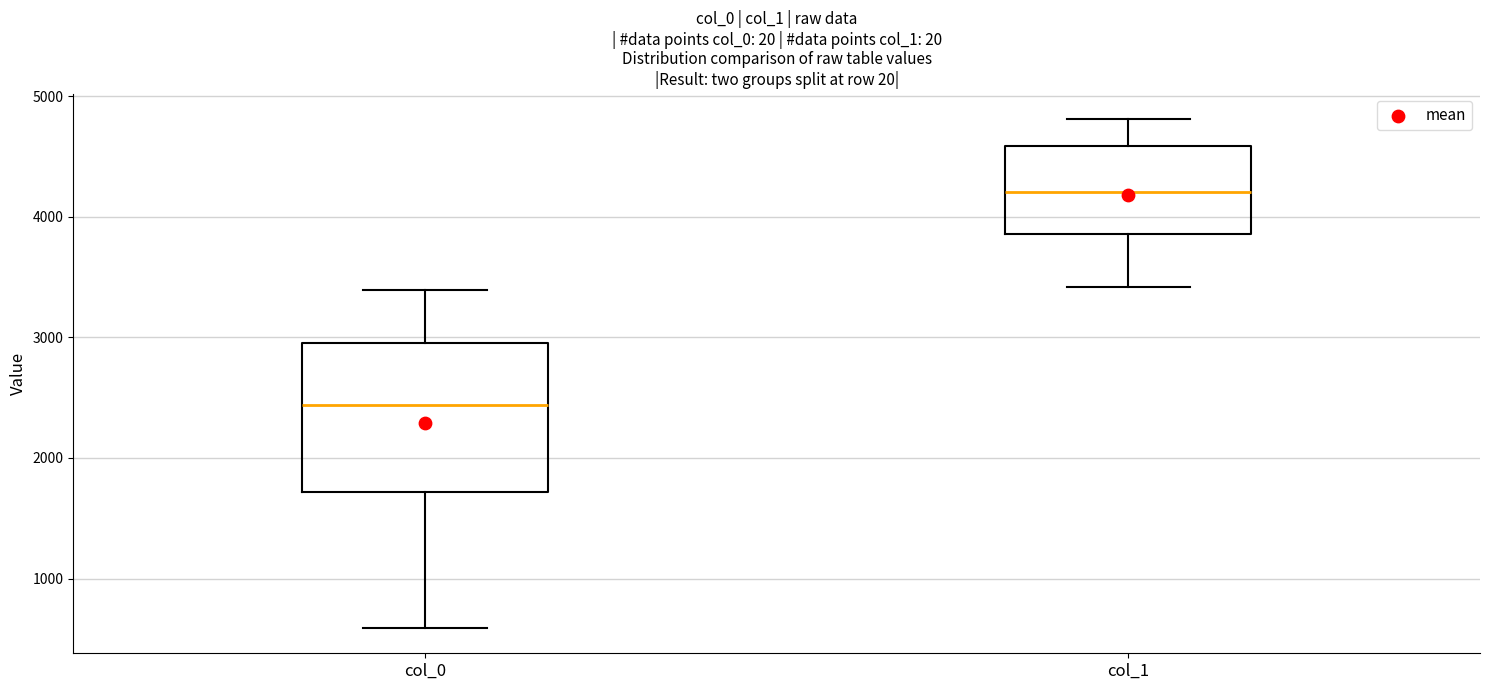

Where is the upper edge of the box for col_0 on the y-axis? The values are not printed on the chart, so give them approximately, as read against the axis.

3000